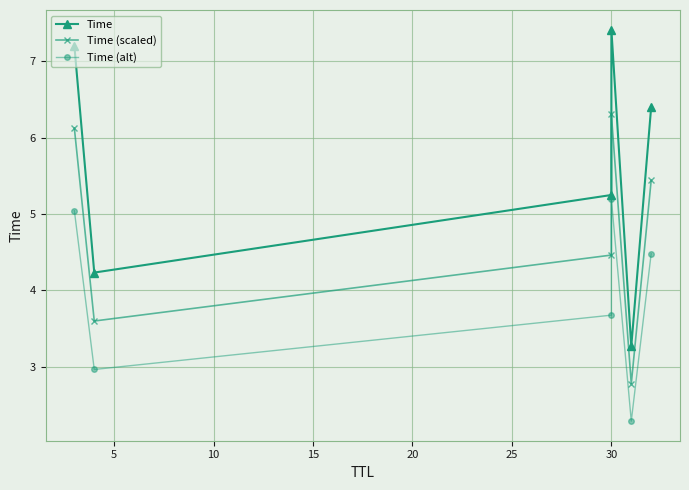

Which series has the widest spread of values?

Time